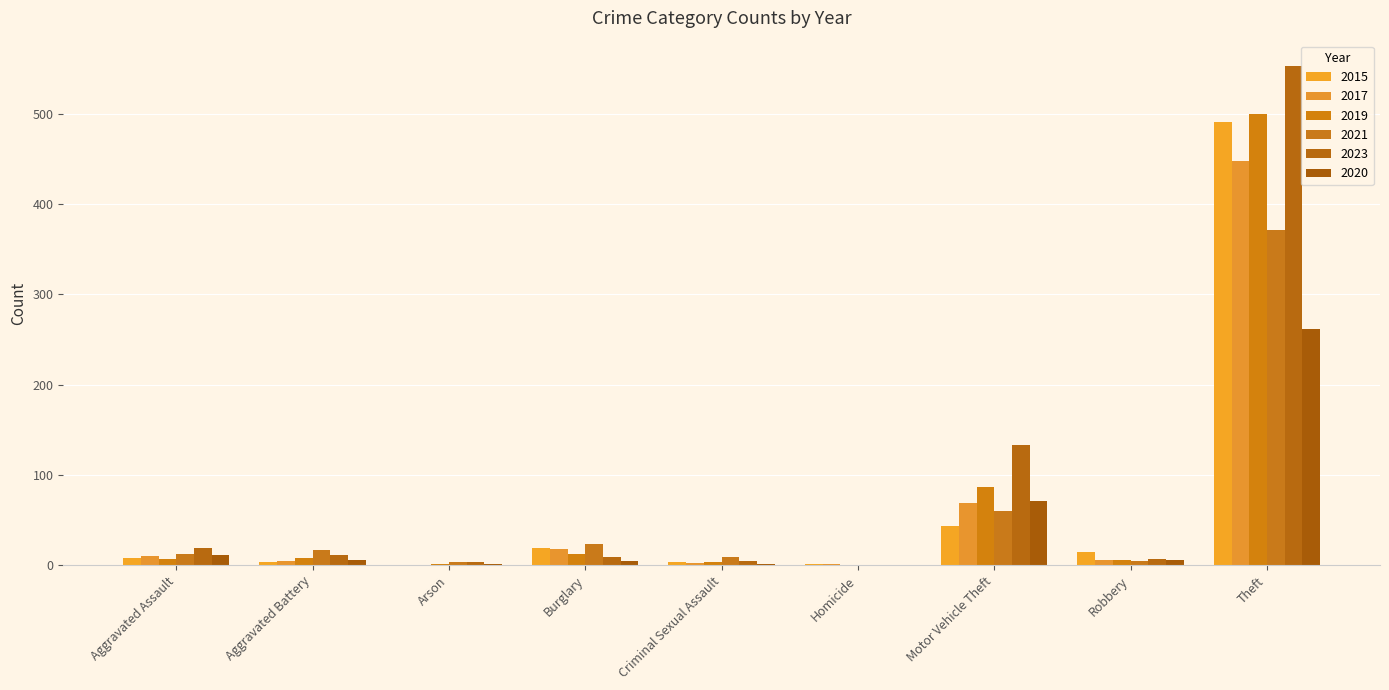

How many data points does each series have?

9